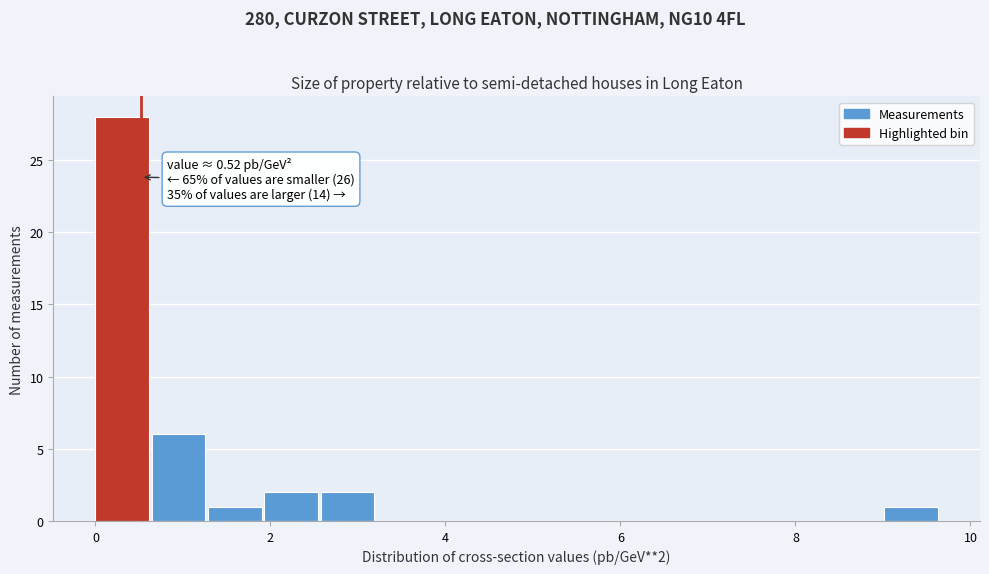

Read against the x-axis, roughly where is the centre of the tallest bar?

0.4